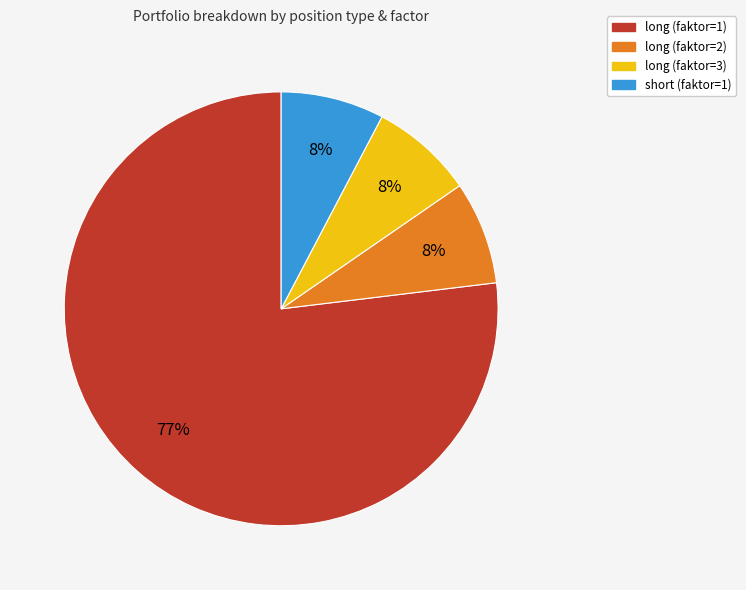

How many slices are in this pie chart?

4